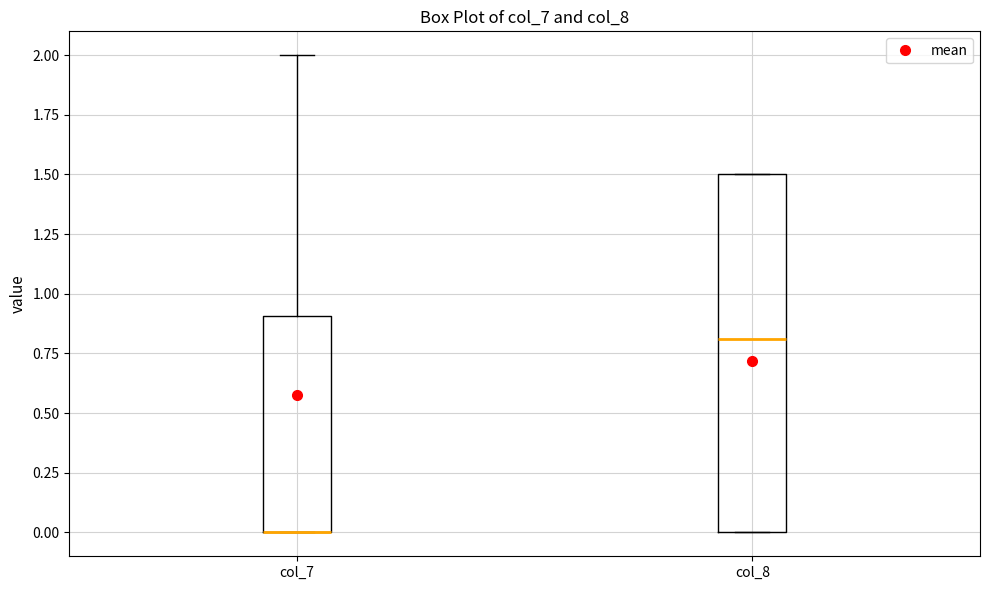

Reading left to right, read every box against the y-axis: the position of its median line, the range the box covers, and the ends of its whiskers. The values are not printed on the chart, so give them approximately, as read against the axis.

col_7: median 0.0 (drawn on the box's lower edge), box 0.0 to 0.9, whiskers 0.0 to 2.0
col_8: median 0.8, box 0.0 to 1.5, whiskers 0.0 to 1.5